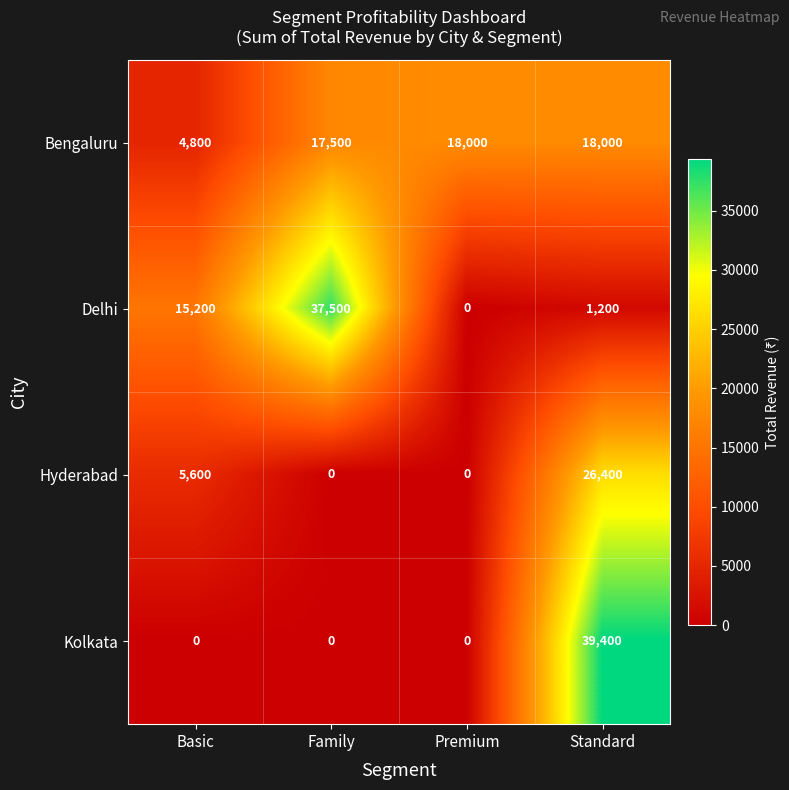

At which category does the chart reach its peak across all series?

Standard